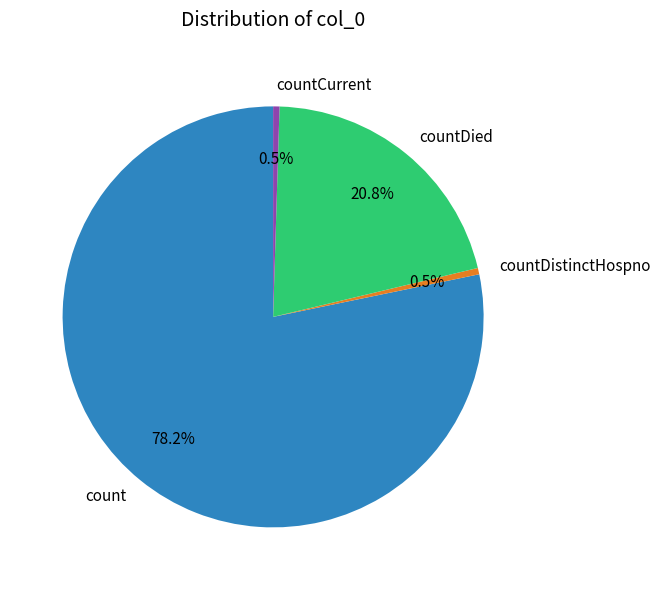

Does any single category account for the majority?

Yes